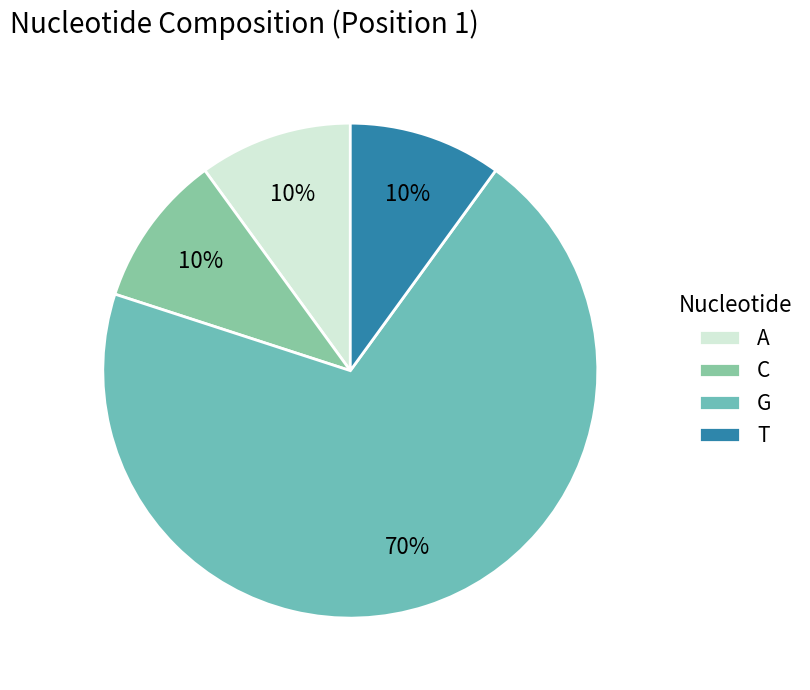

Count the number of slices in the pie.

4